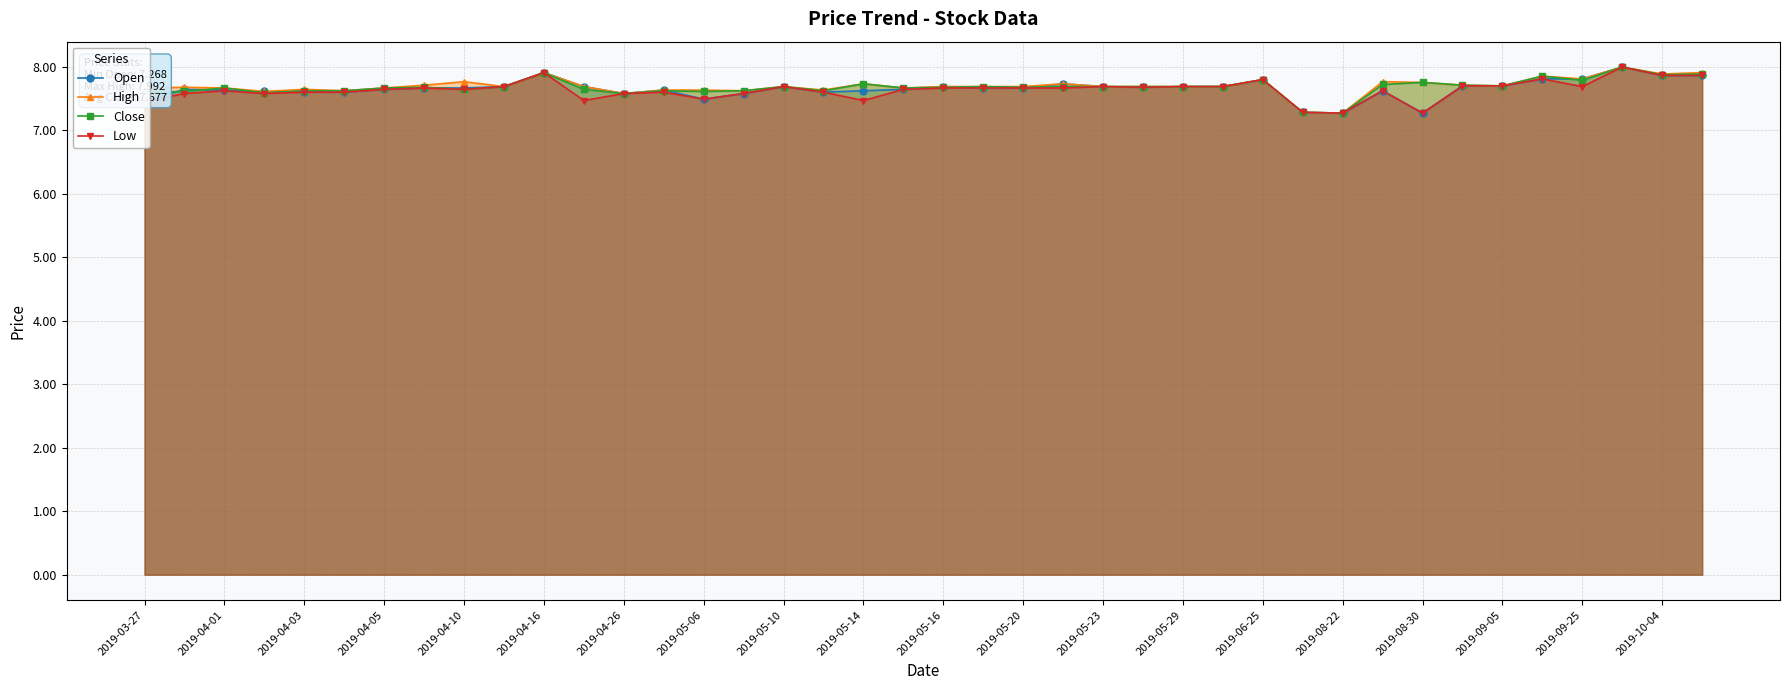

What is the total value across all series at 2019-05-29?

30.7